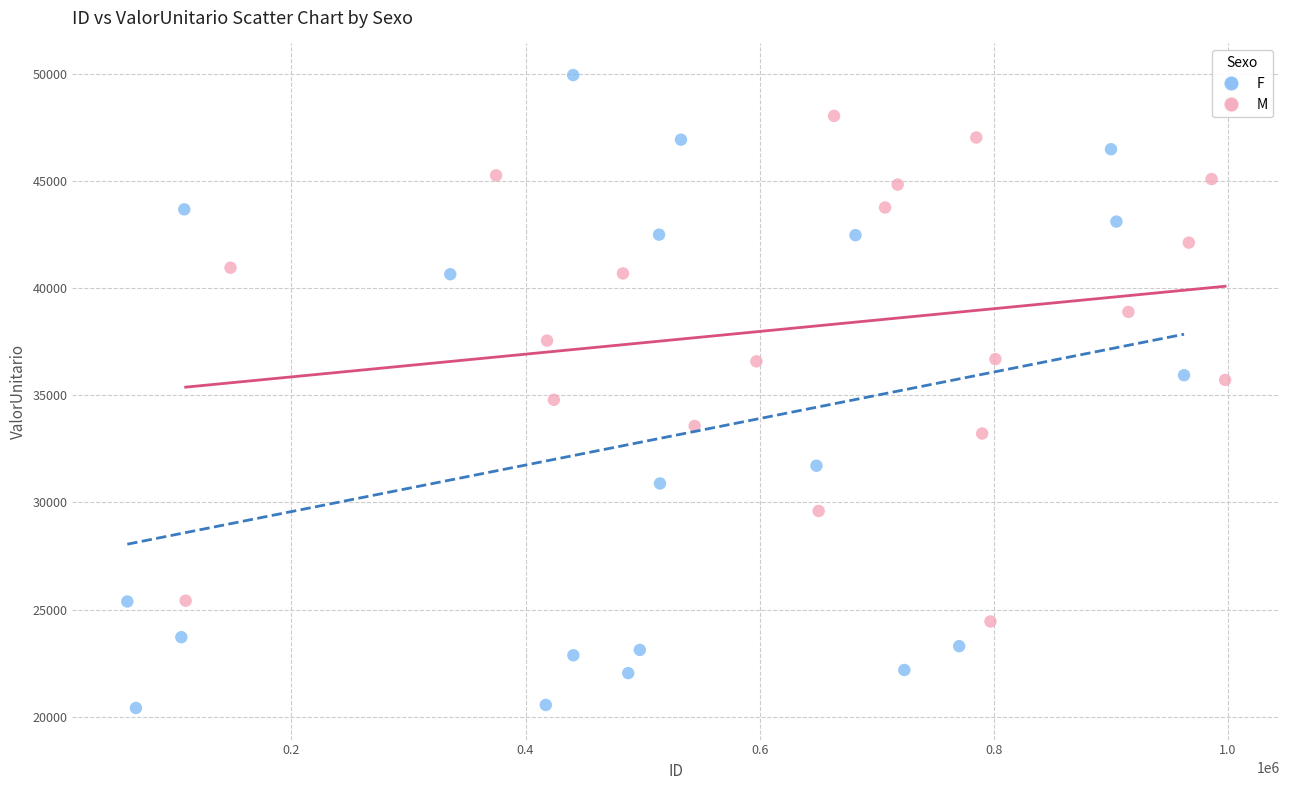

What are all the series names shown in the legend?

F, M